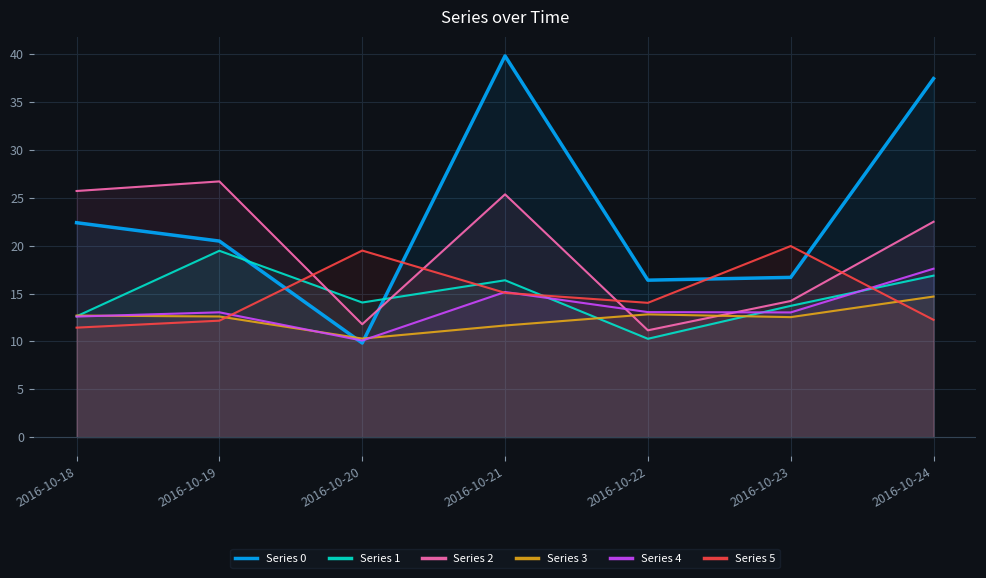

Reading right to left, list all the values displayed in this chart.

Series 0: 37.5	16.7	16.4	39.8	9.8	20.5	22.4
Series 1: 16.9	13.7	10.3	16.4	14.1	19.5	12.6
Series 2: 22.5	14.2	11.2	25.4	11.8	26.7	25.7
Series 3: 14.7	12.5	12.8	11.7	10.3	12.6	12.7
Series 4: 17.6	13.0	13.1	15.2	10.1	13.0	12.6
Series 5: 12.3	20.0	14.0	15.1	19.5	12.2	11.4